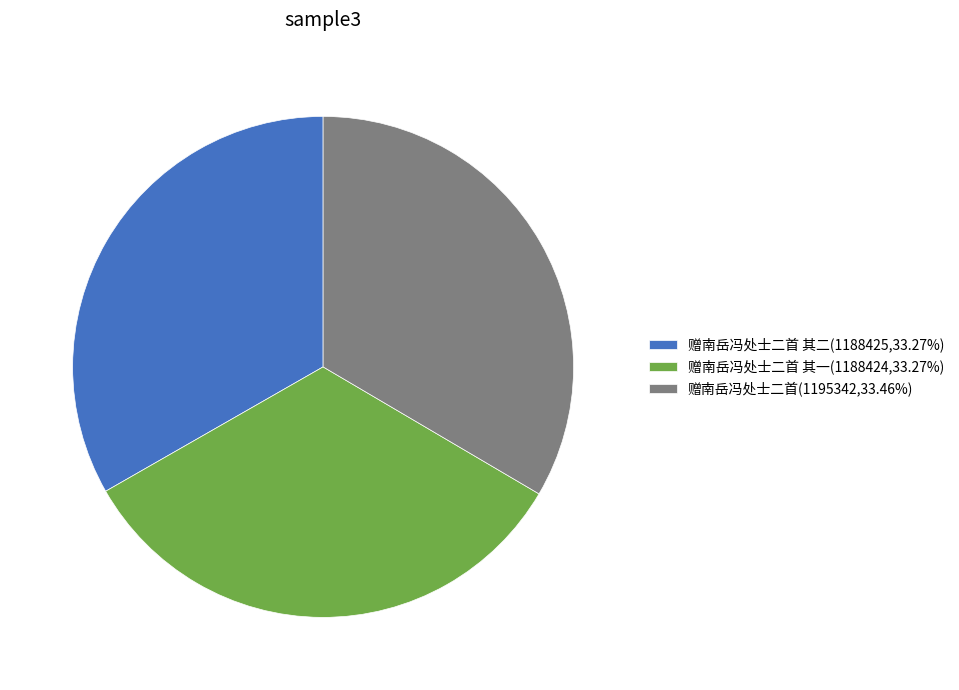

How many slices are in this pie chart?

3